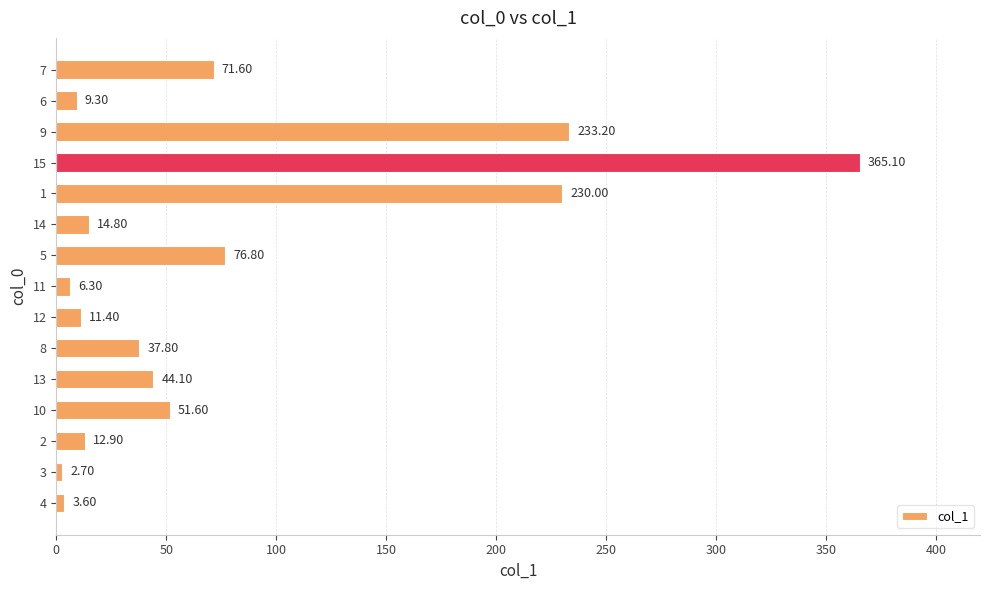

Between 13 and 14, which is larger?

13